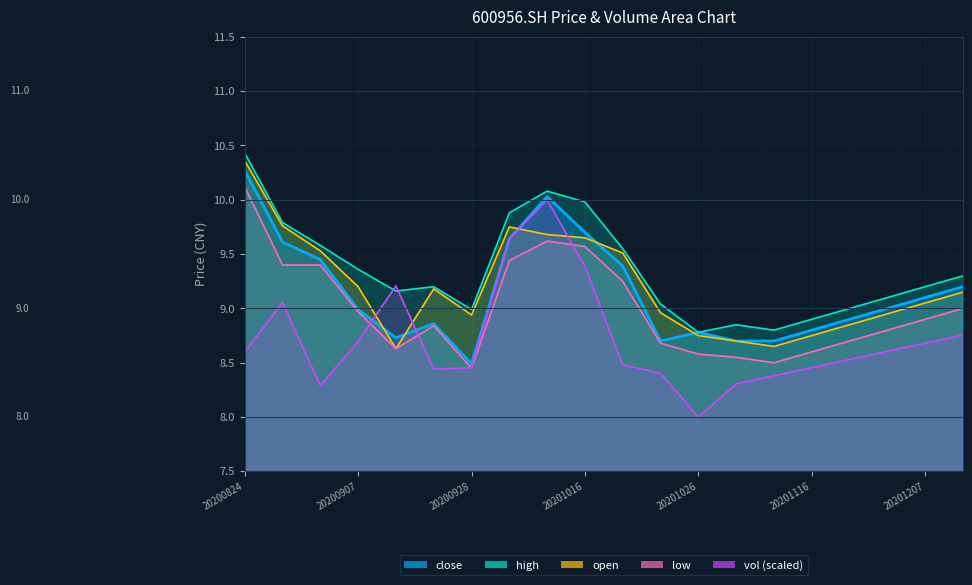

What is the average value of the high series?

9.3